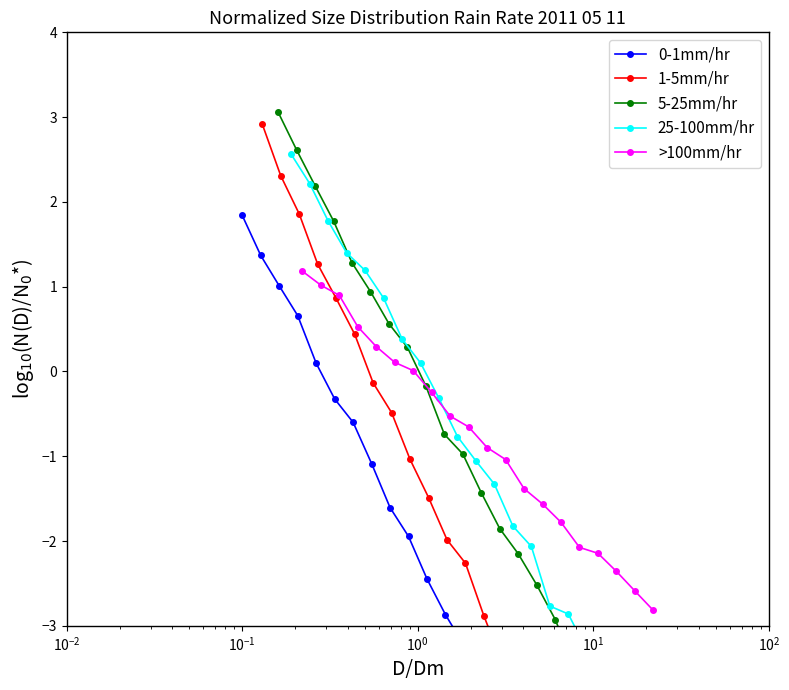

What is the lowest value of the >100mm/hr series?

-2.8